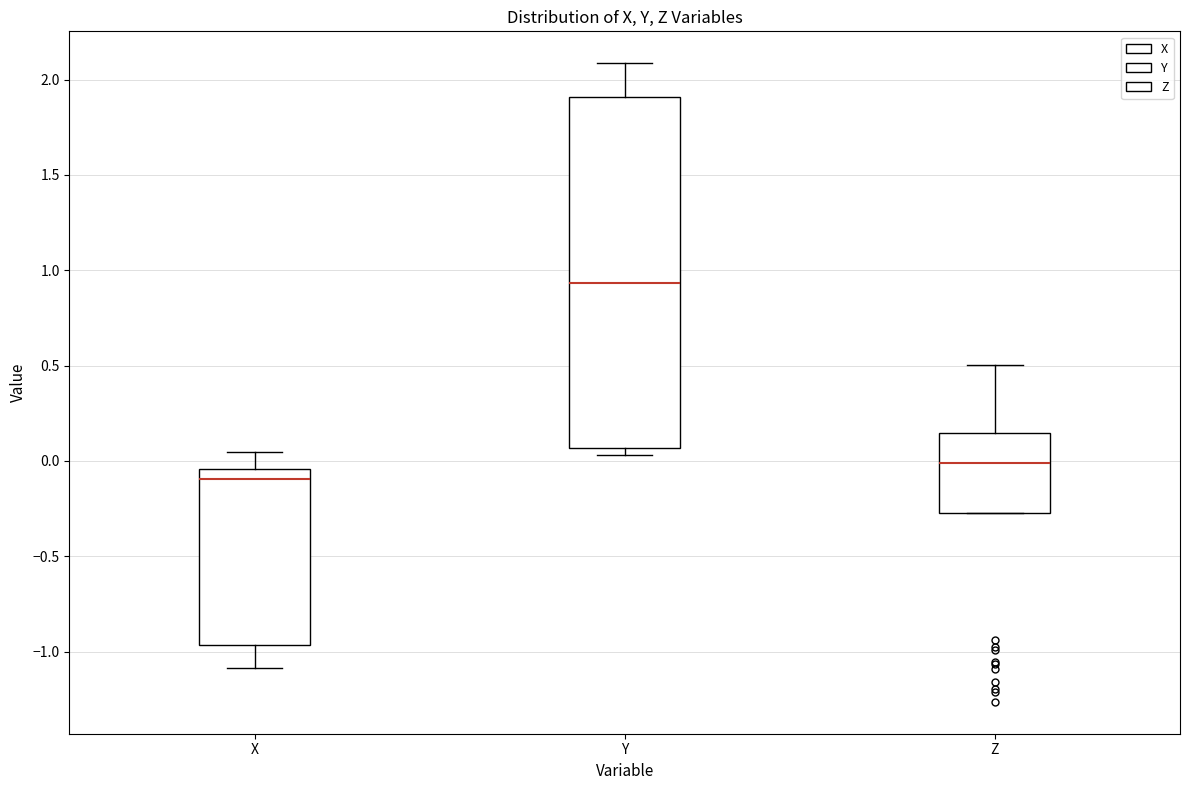

Reading left to right, read every box against the y-axis: the position of its median line, the range the box covers, and the ends of its whiskers. The values are not printed on the chart, so give them approximately, as read against the axis.

X: median -0.10, box -0.95 to -0.05, whiskers -1.10 to 0.05
Y: median 0.95, box 0.05 to 1.90, whiskers 0.05 (just below the box's lower edge) to 2.10
Z: median 0.00, box -0.25 to 0.15, whiskers -0.25 to 0.50